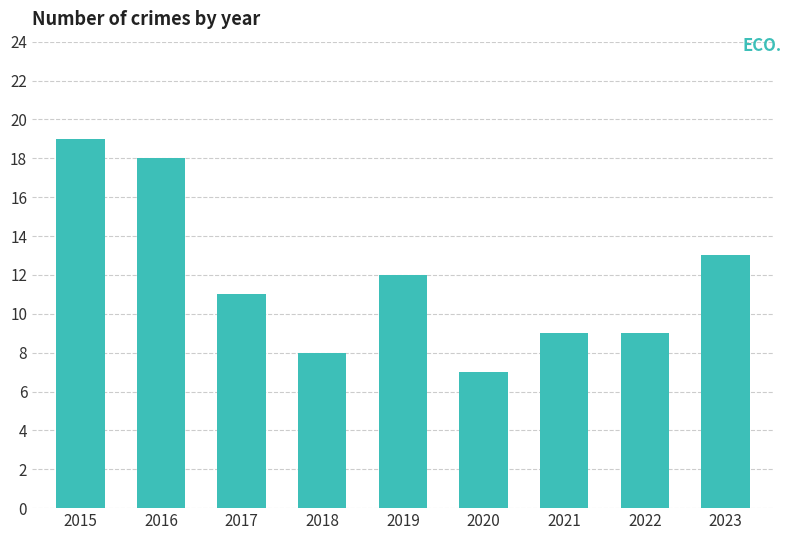

Where is the data nearest to the value 13?

2023